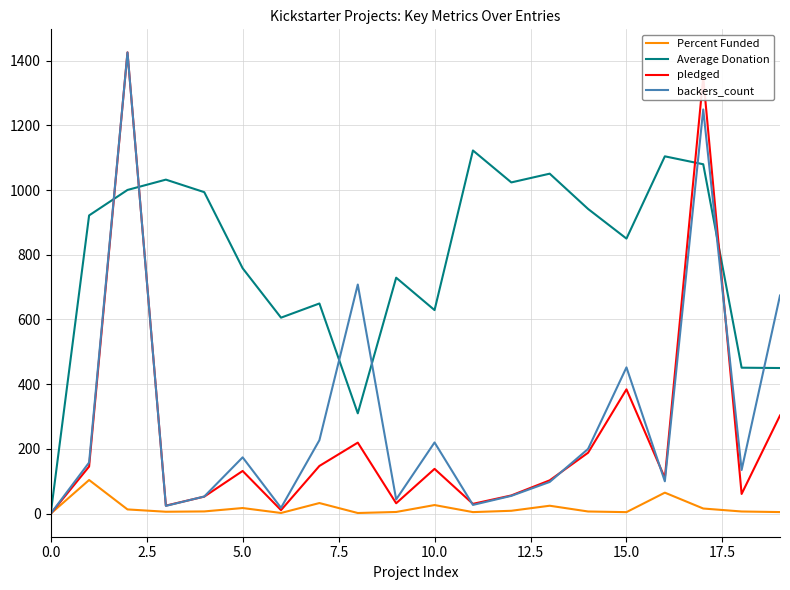

What is the maximum value for Average Donation?

1122.2